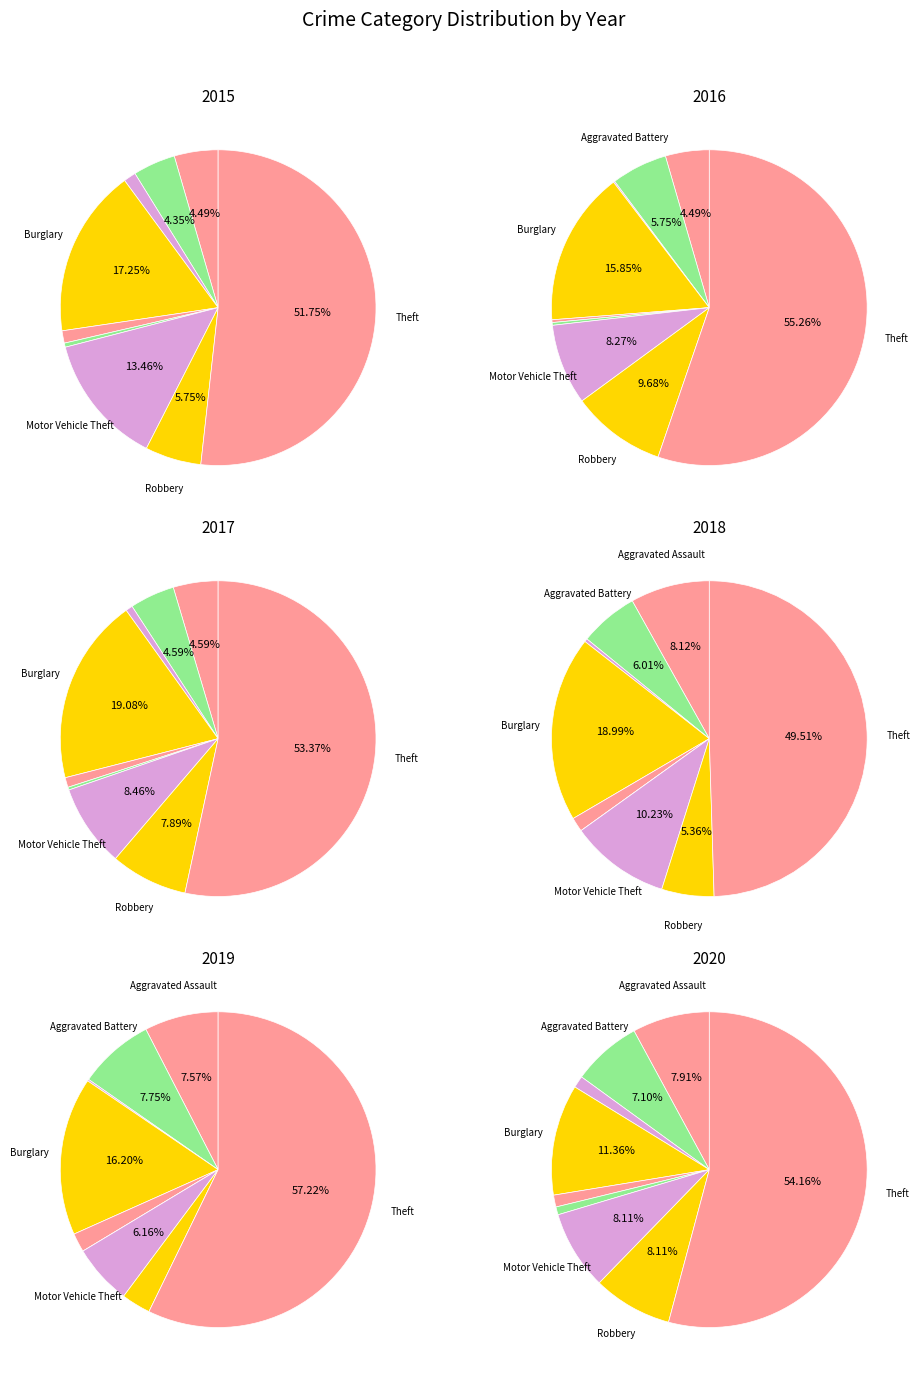

To the nearest percent, what percentage of the pie is Criminal Sexual Assault?

1%